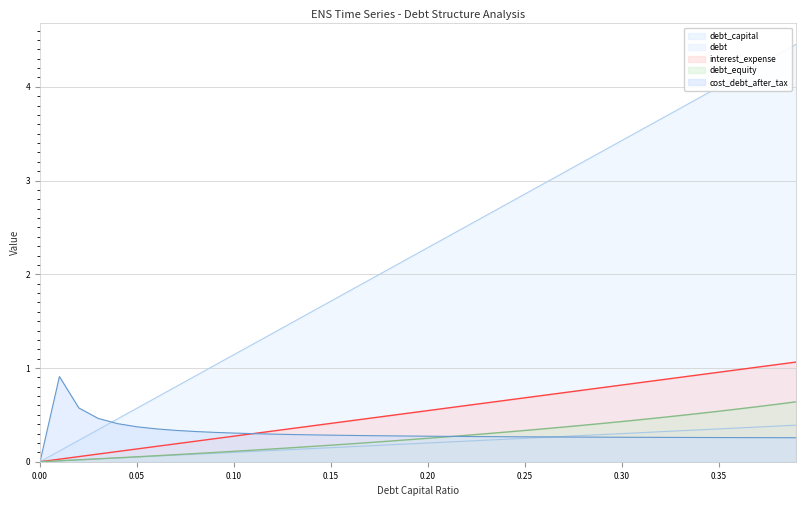

What is the average value of the debt_capital series?

0.2